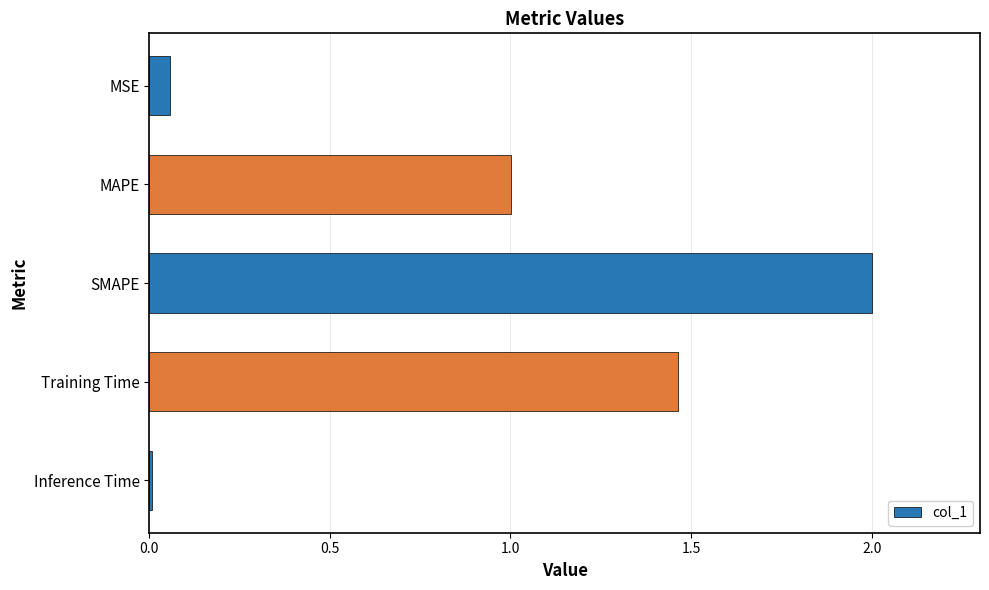

What is the difference between the maximum and minimum values?

2.0